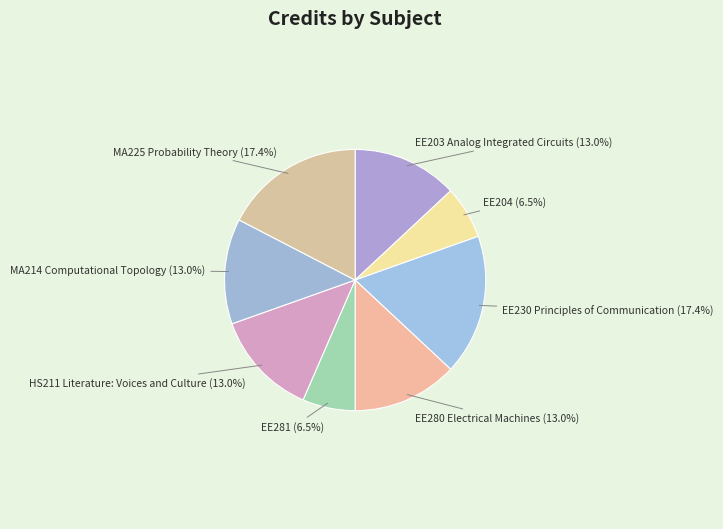

How many slices are in this pie chart?

8